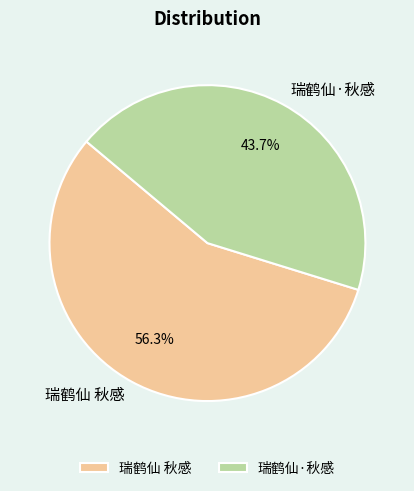

To the nearest percent, what percentage of the pie is 瑞鹤仙·秋感?

44%